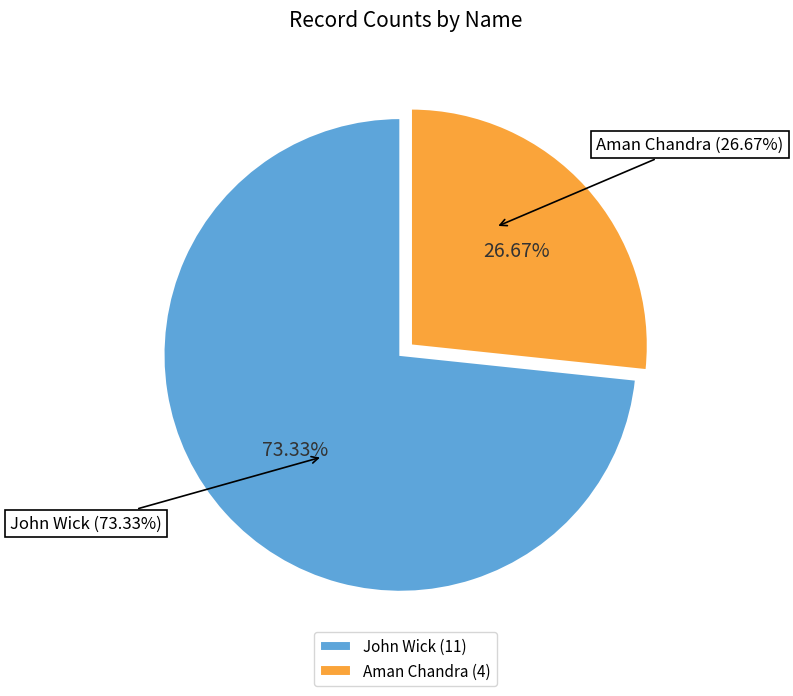

To the nearest percent, what portion does Aman Chandra represent?

27%